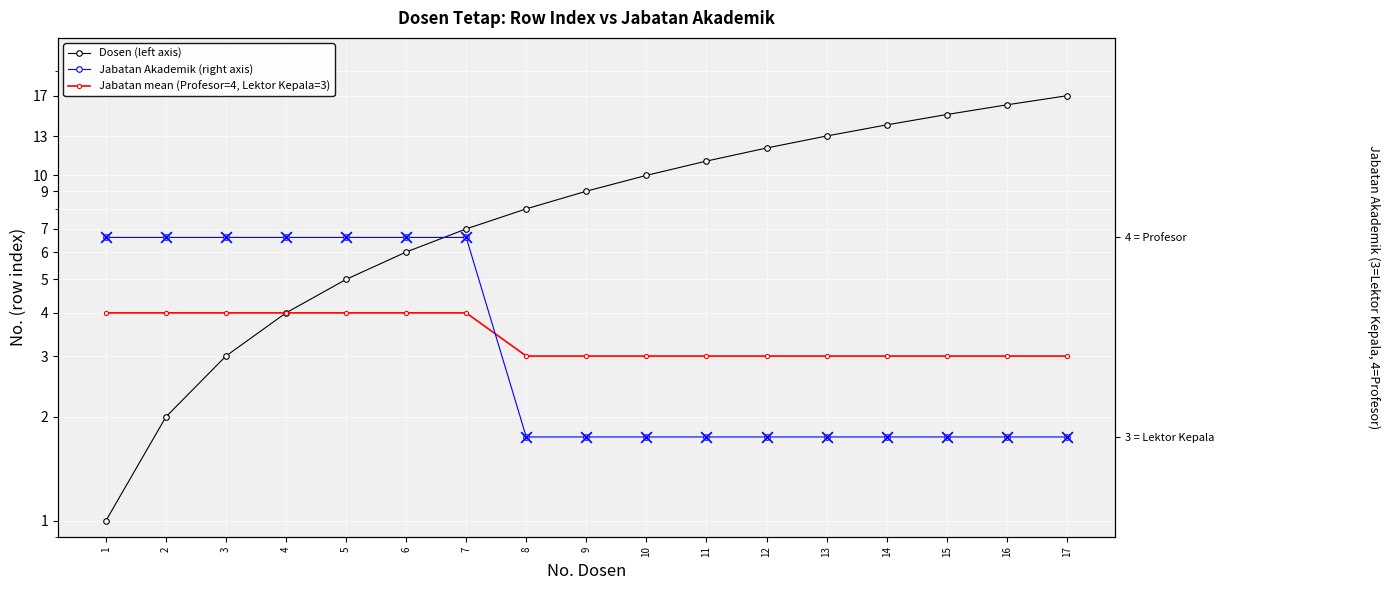

What is the total value across all series at 2?

14